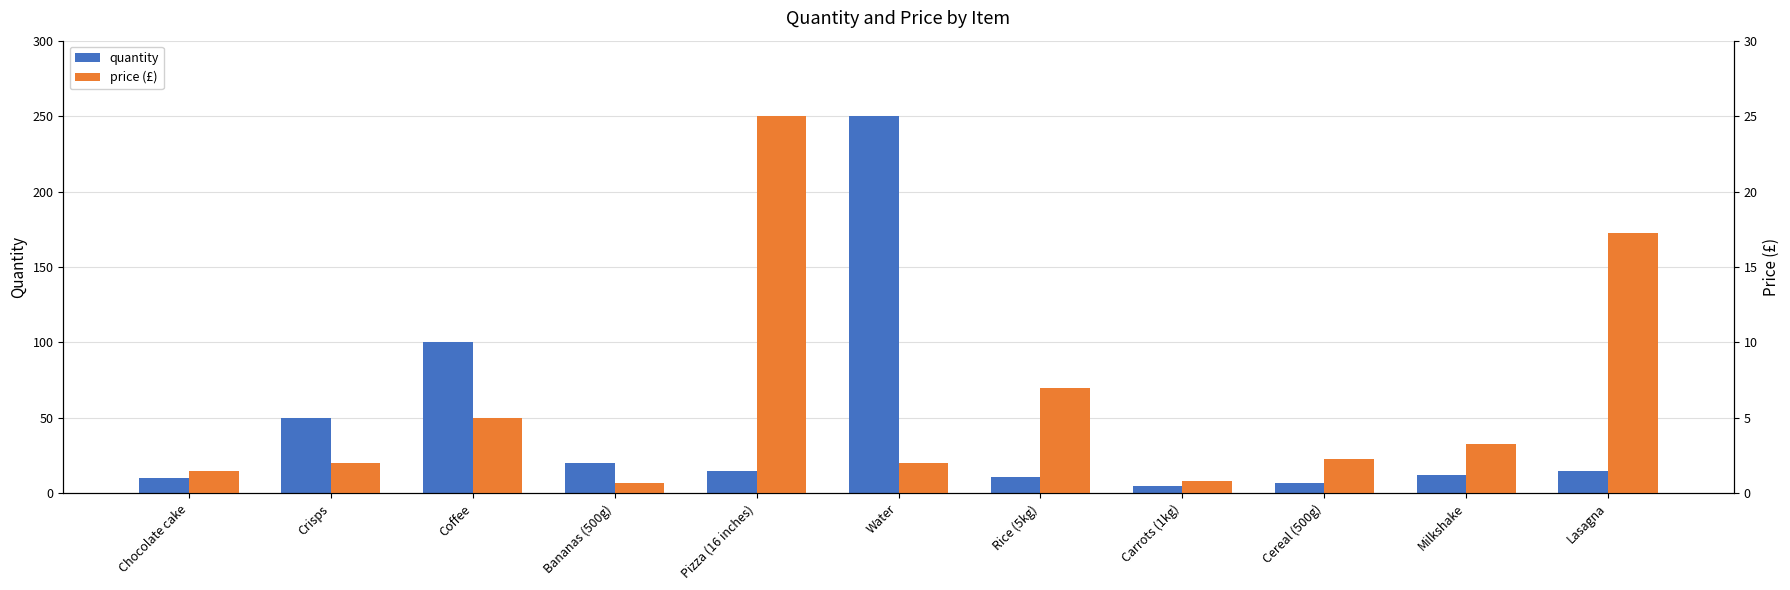

Count the number of categories in the chart.

11